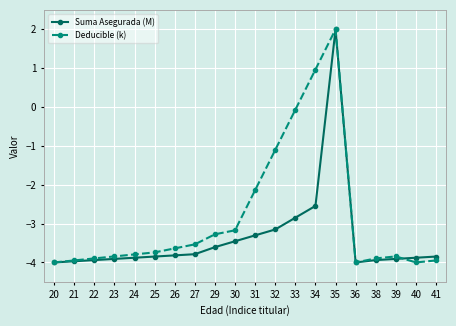

What is the spread (max minus min) of values at 41?

0.1